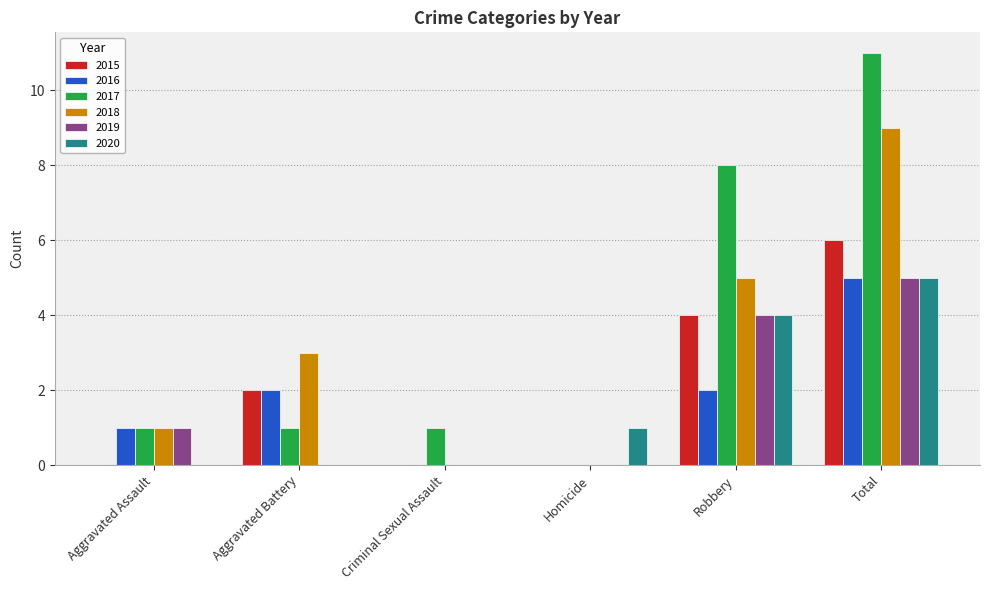

Are the bars horizontal?

No